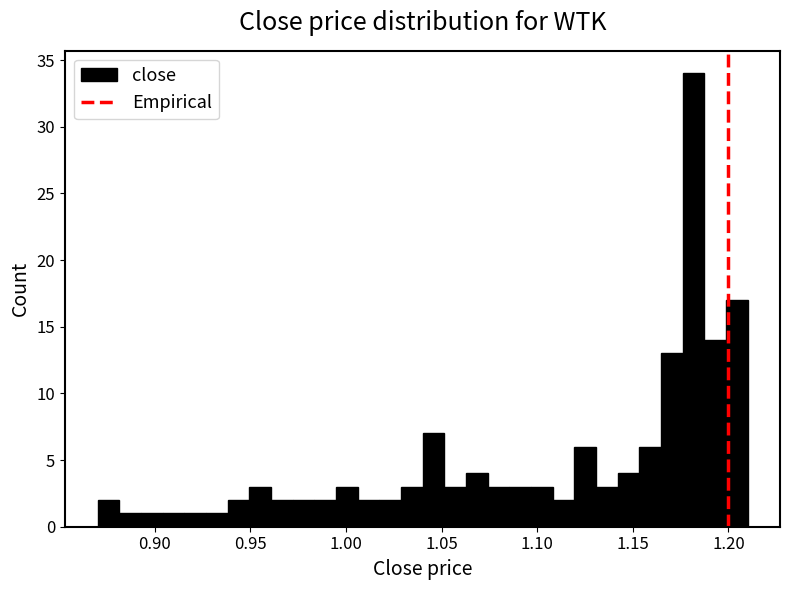

Around what value on the x-axis is the tallest bar? Give the approximate position of its centre, as read against the axis.

1.180